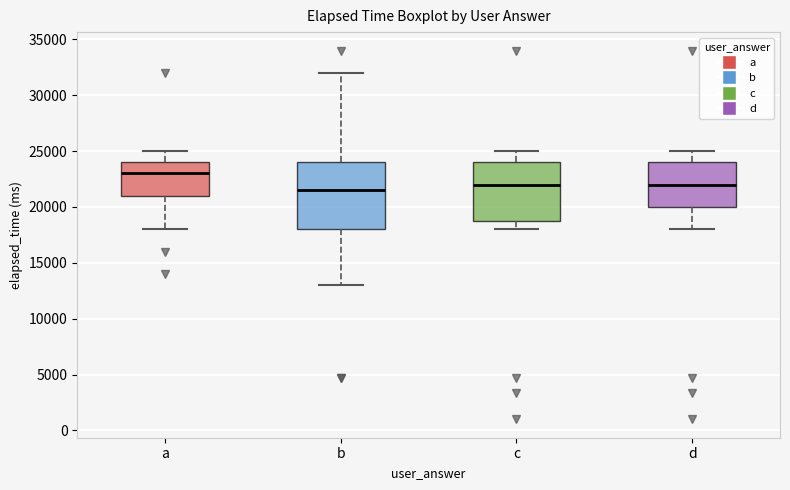

Which box has the highest median line?

a